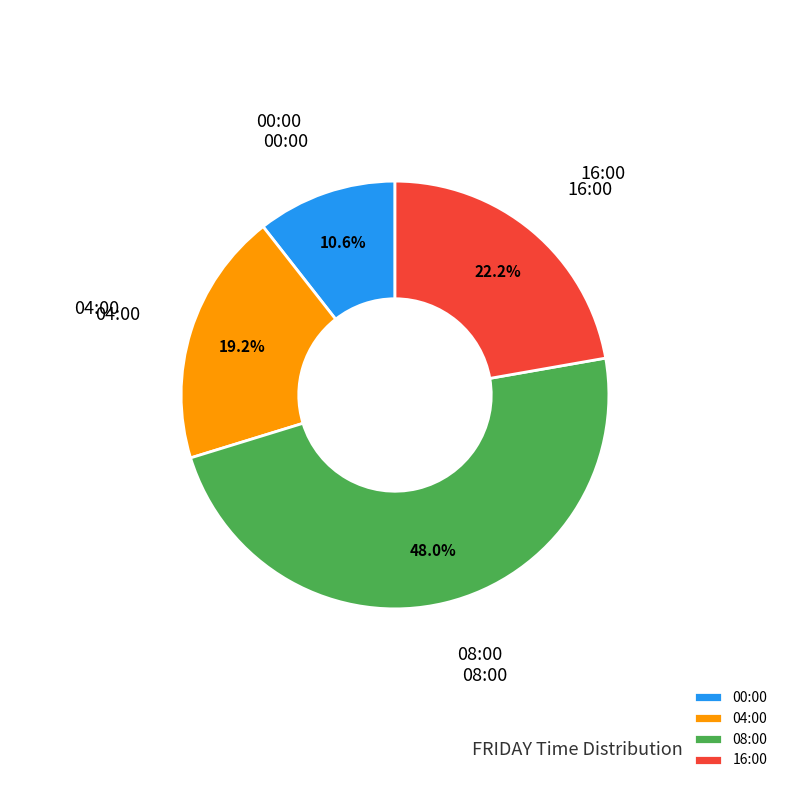

Is it true that 00:00 is 11% of the pie?

True